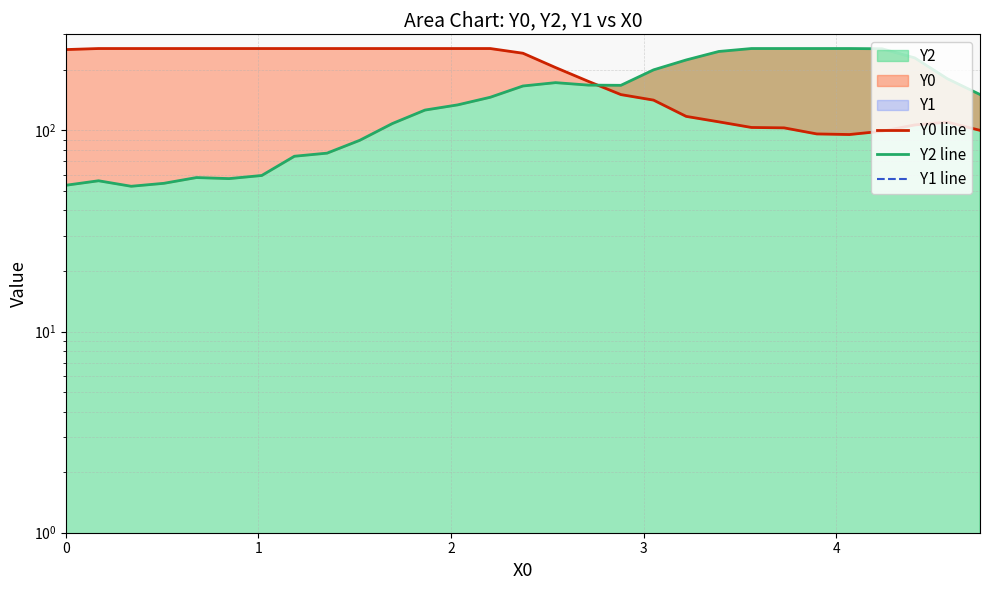

True or false: Y0 line and Y2 line intersect in this chart.

True